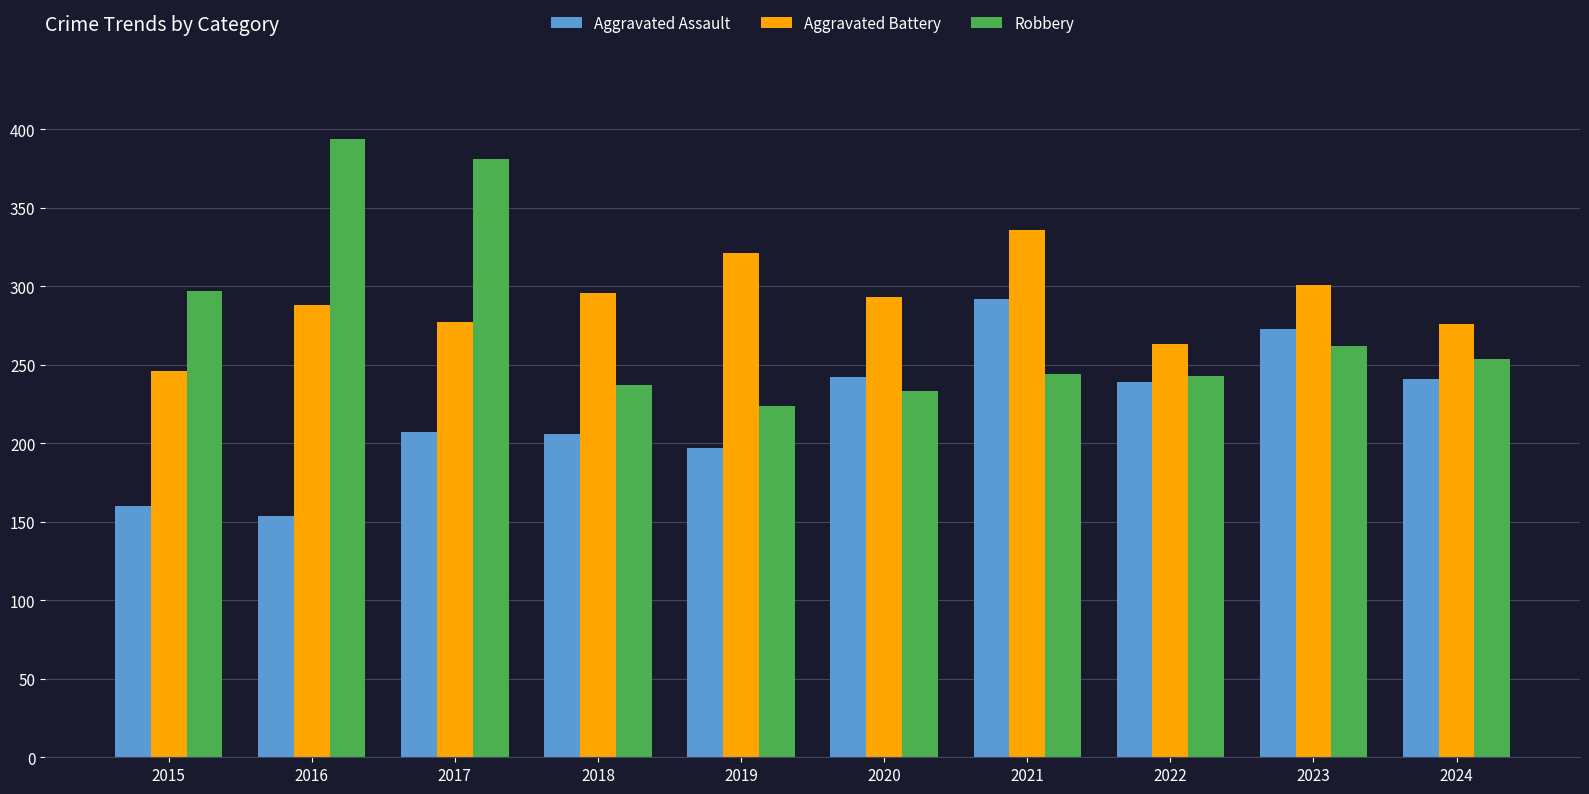

What is the value of the Aggravated Battery bar at the 3rd from the left?

277